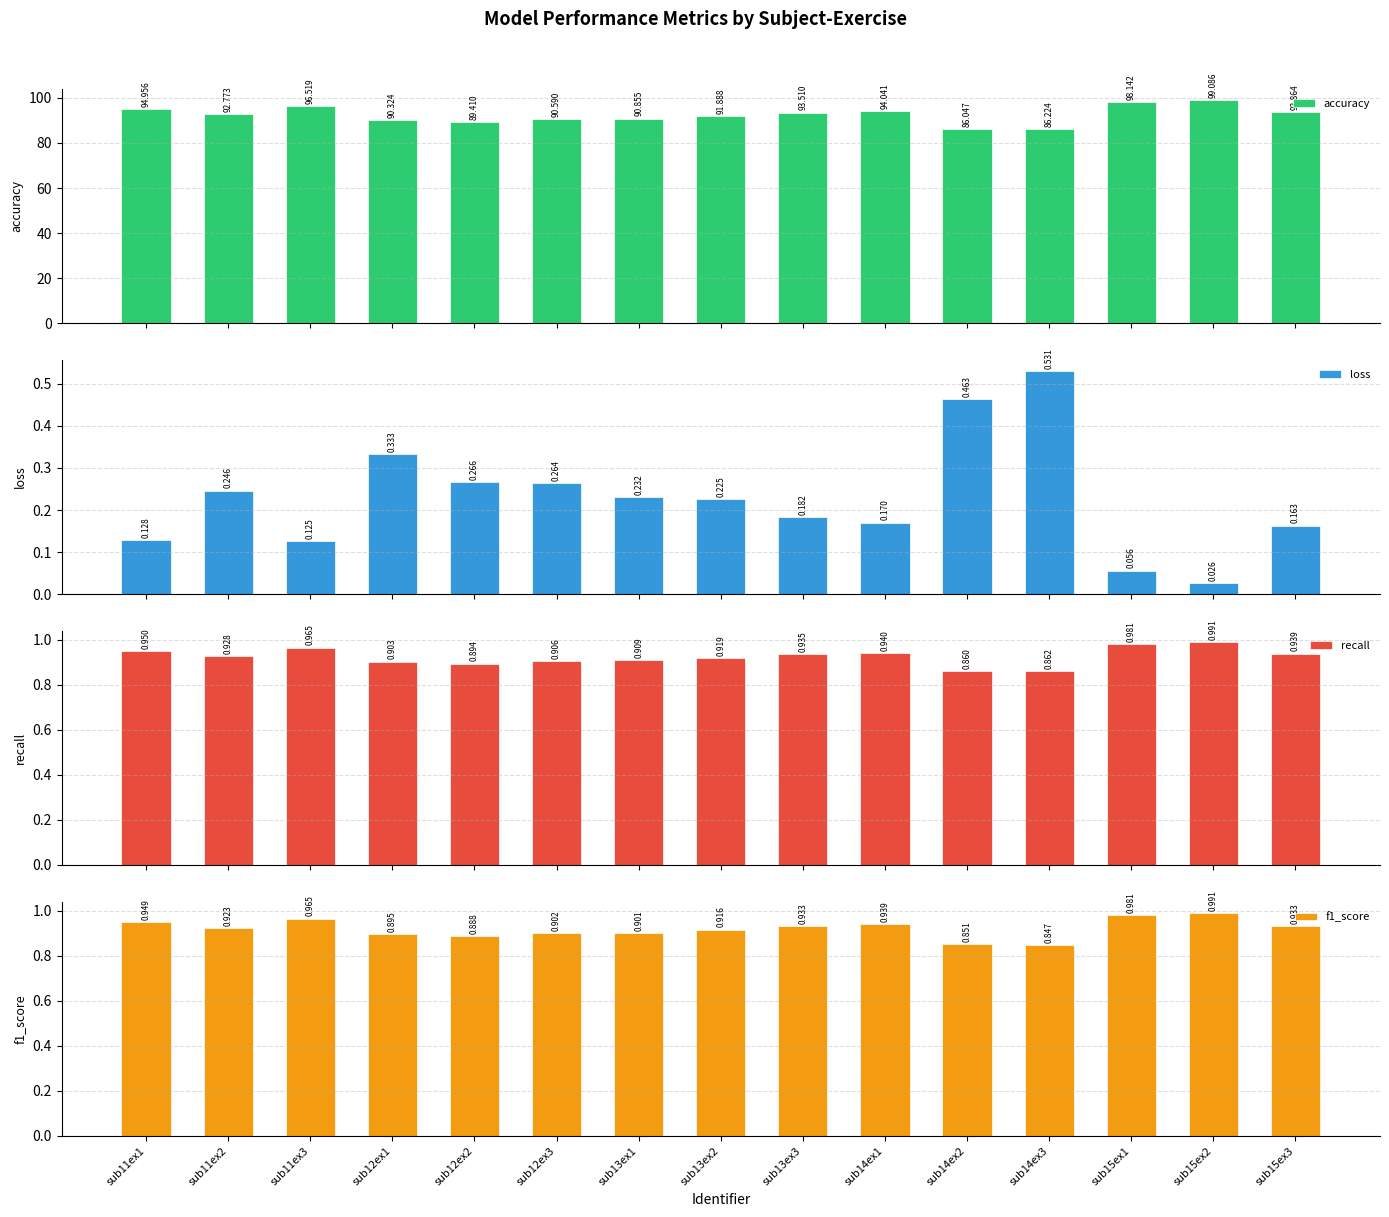

At sub11ex1, list the series in order from smallest to largest.

loss, f1_score, recall, accuracy